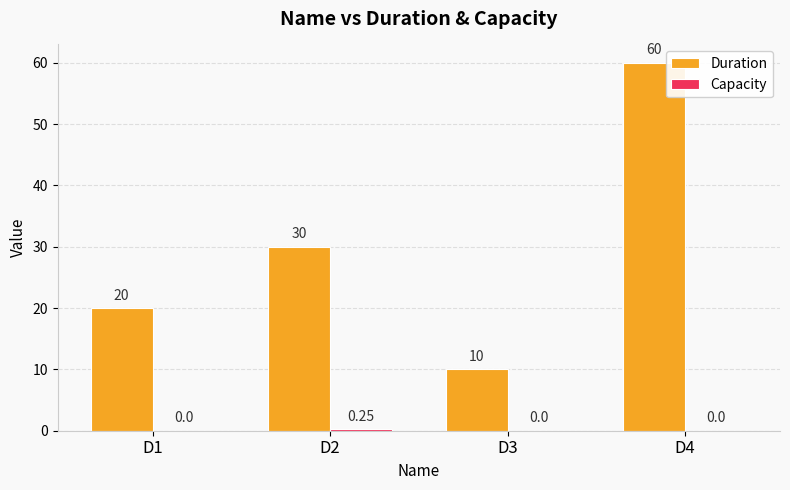

Between D3 and D4, which series saw the biggest shift?

Duration